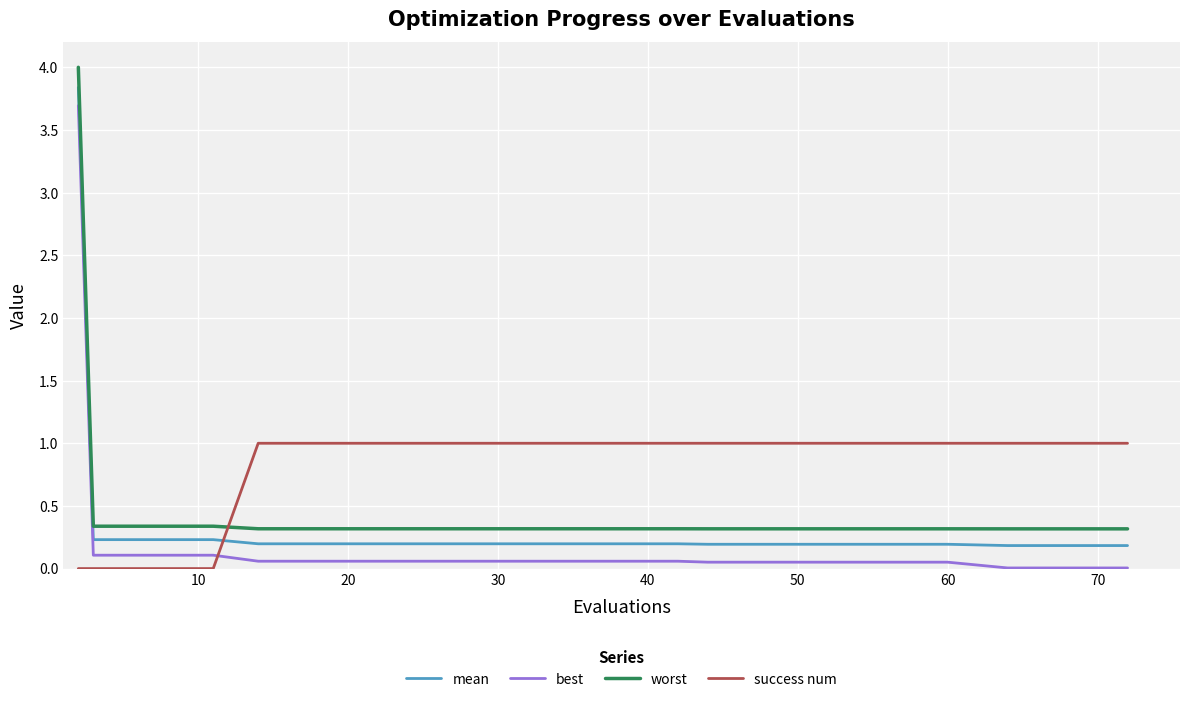

How many lines are shown in the chart?

4